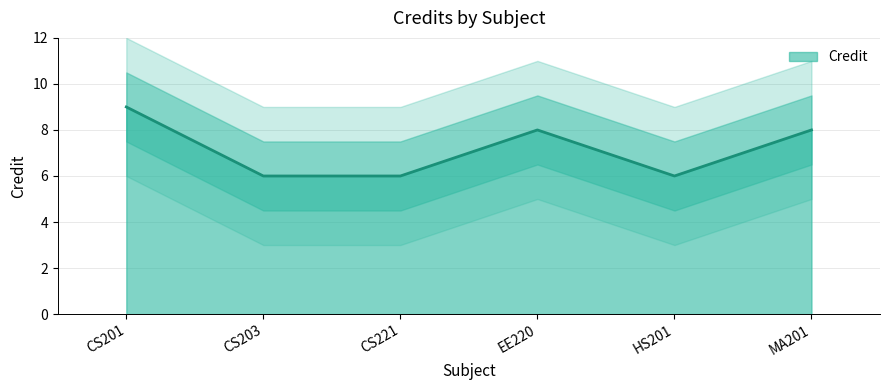

Which category has the highest value across all series?

CS201